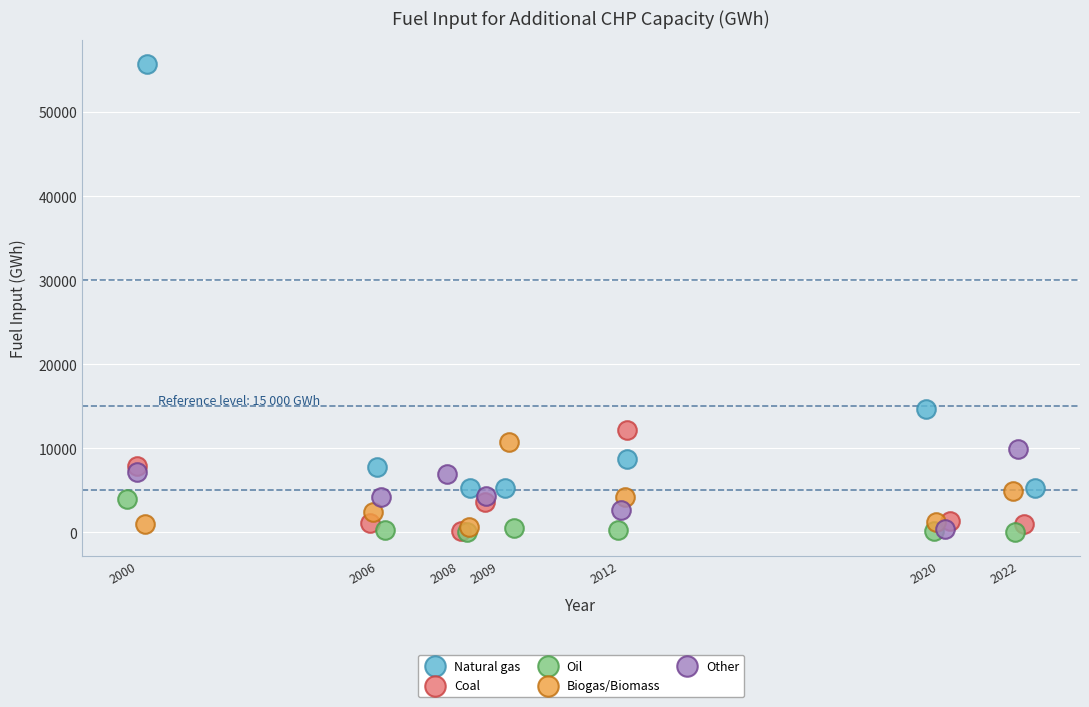

What are all the series names shown in the legend?

Natural gas, Coal, Oil, Biogas/Biomass, Other